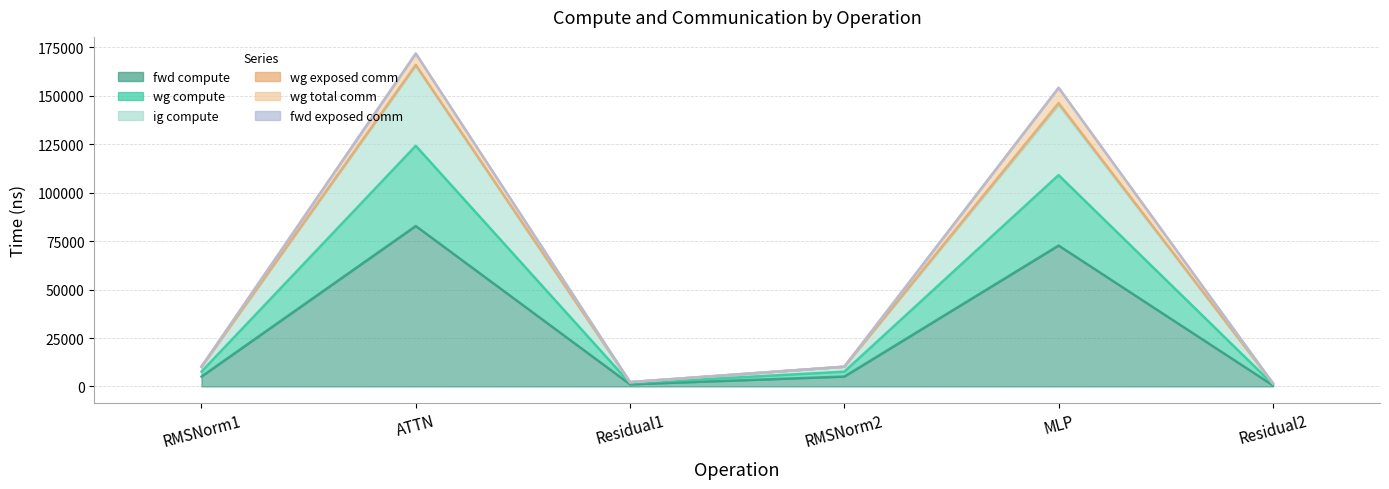

True or false: ig compute has a value of 1404.5 at Residual1.

False